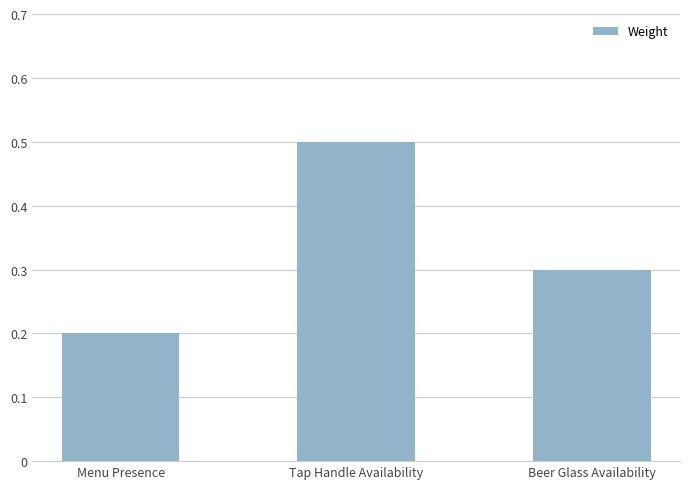

What is the label of the 3rd bar from the left?

Beer Glass Availability